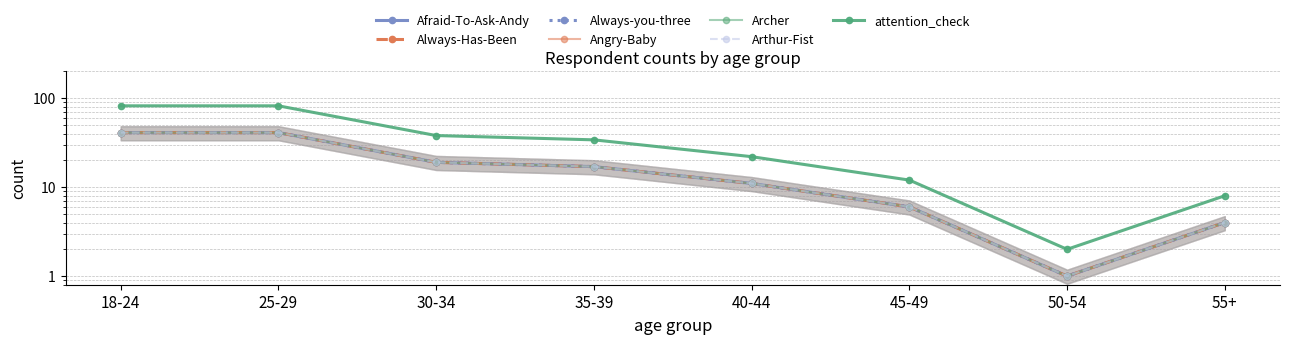

What is the minimum value shown in the chart?

1